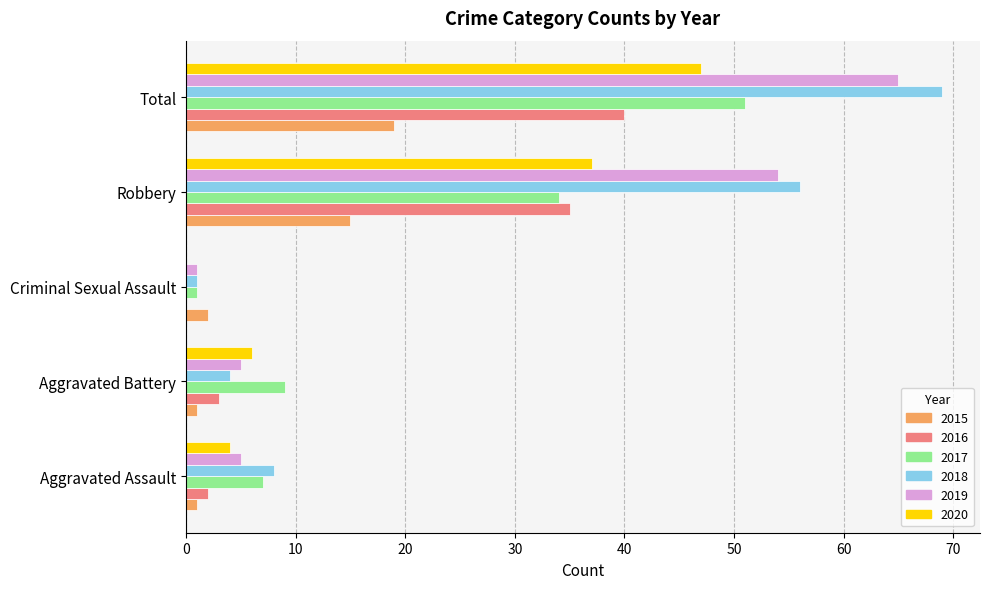

Where is 2017 nearest to the value 26?

Robbery